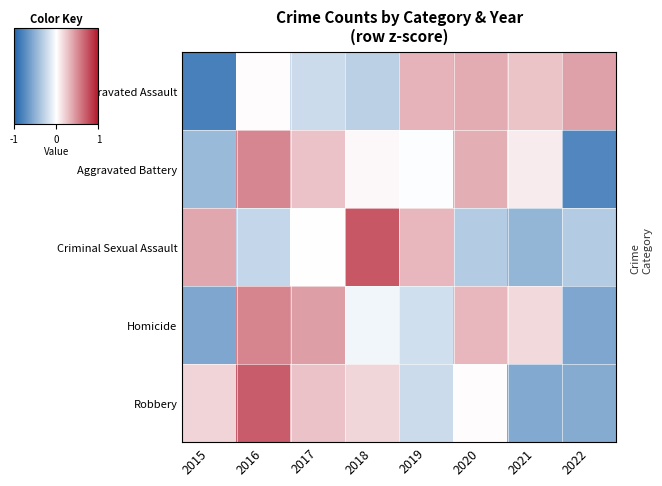

Rank the series by their maximum value, from lowest to highest.

Aggravated Assault, Aggravated Battery, Homicide, Robbery, Criminal Sexual Assault